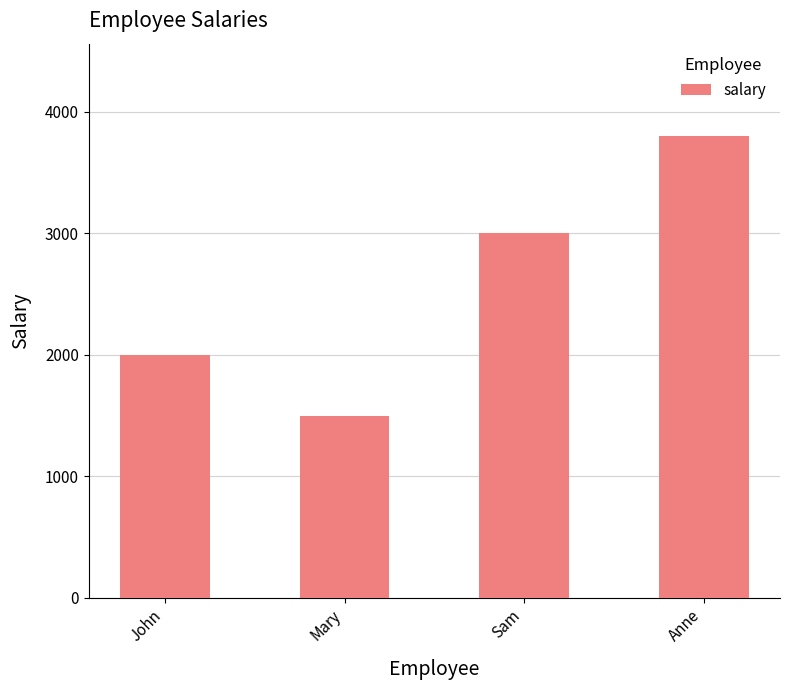

The value at Anne is 3800. True or false?

True